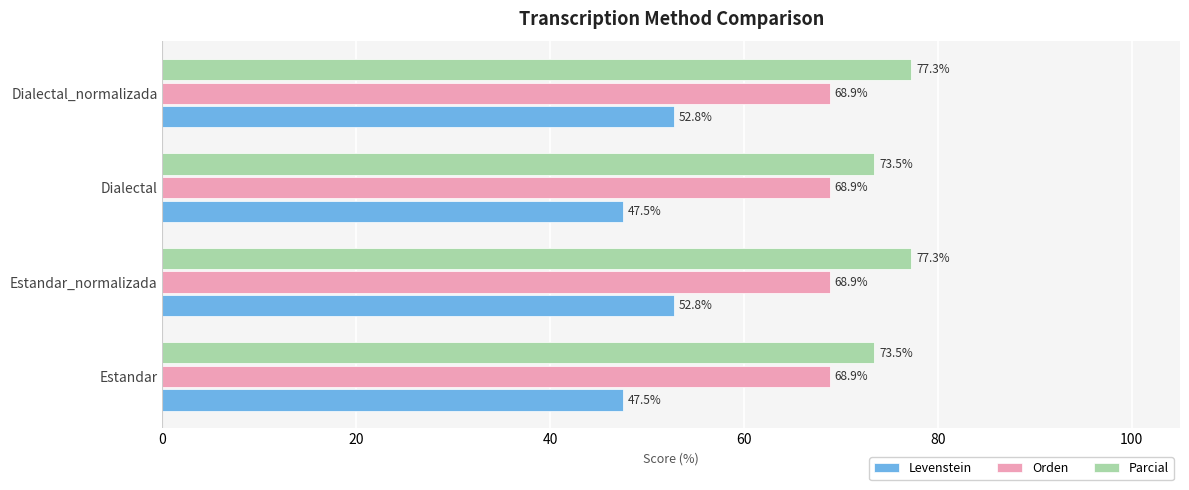

The Levenstein series shows 94.8 at Estandar_normalizada. True or false?

False